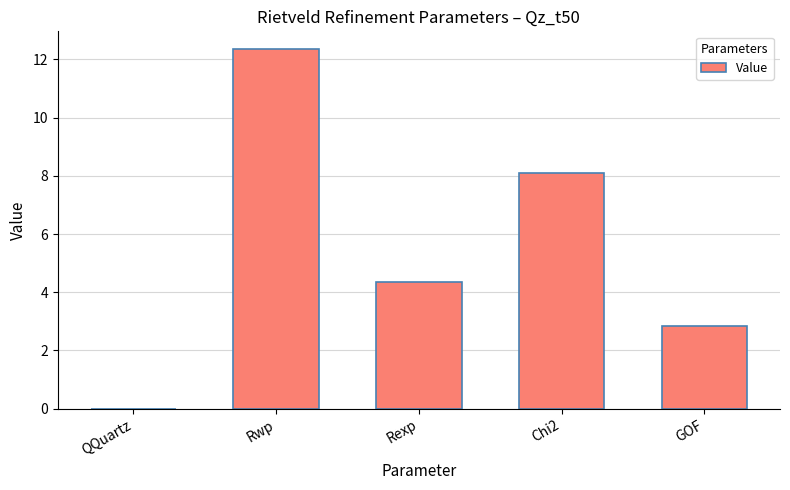

What is the change in value from Rexp to GOF?

-1.5